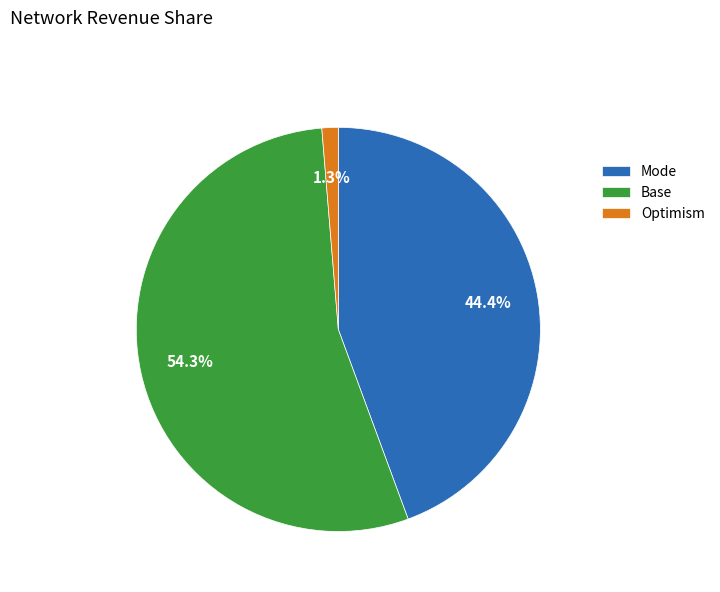

Rank the categories by value from highest to lowest.

Base, Mode, Optimism